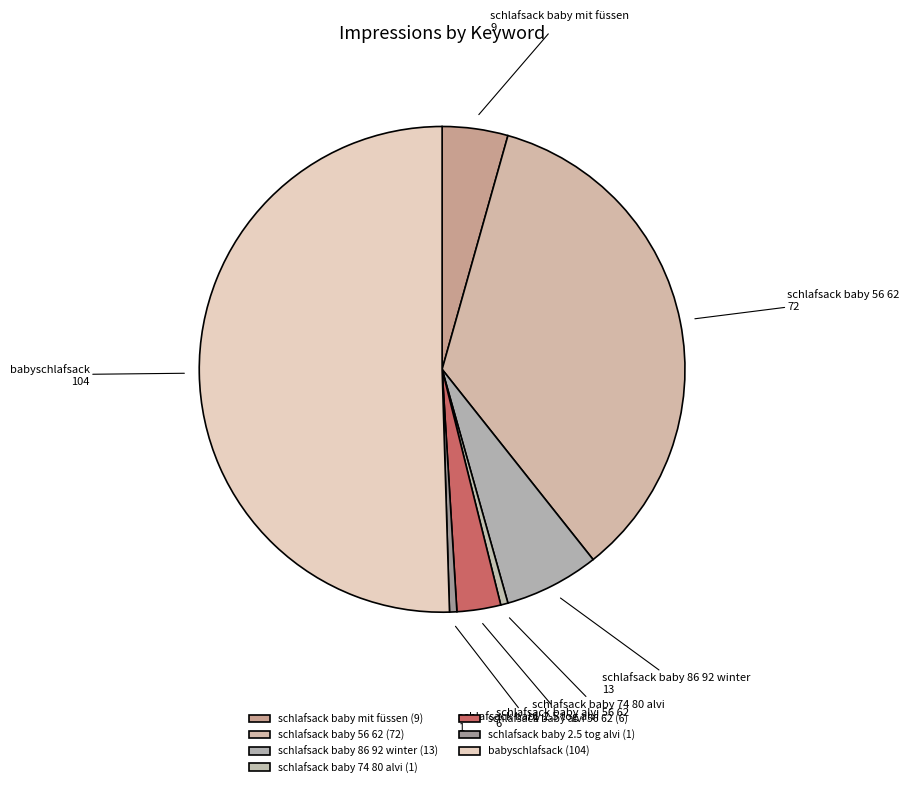

True or false: babyschlafsack accounts for 50% of the total.

True